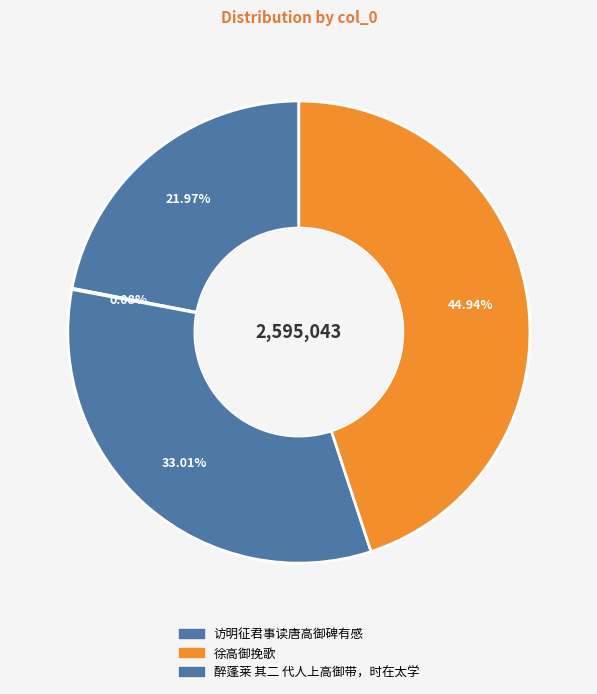

How many slices are in this pie chart?

4